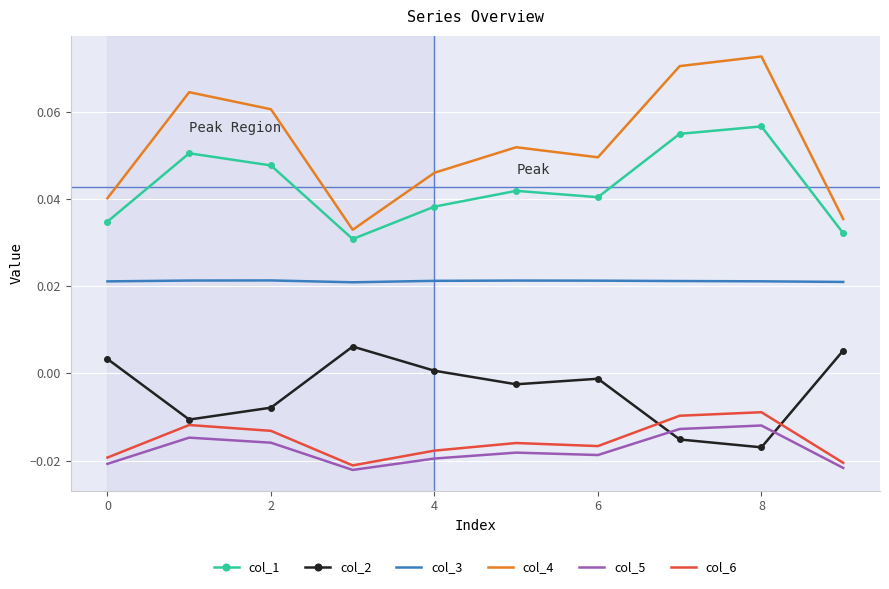

Which series has the largest range (max minus min)?

col_4